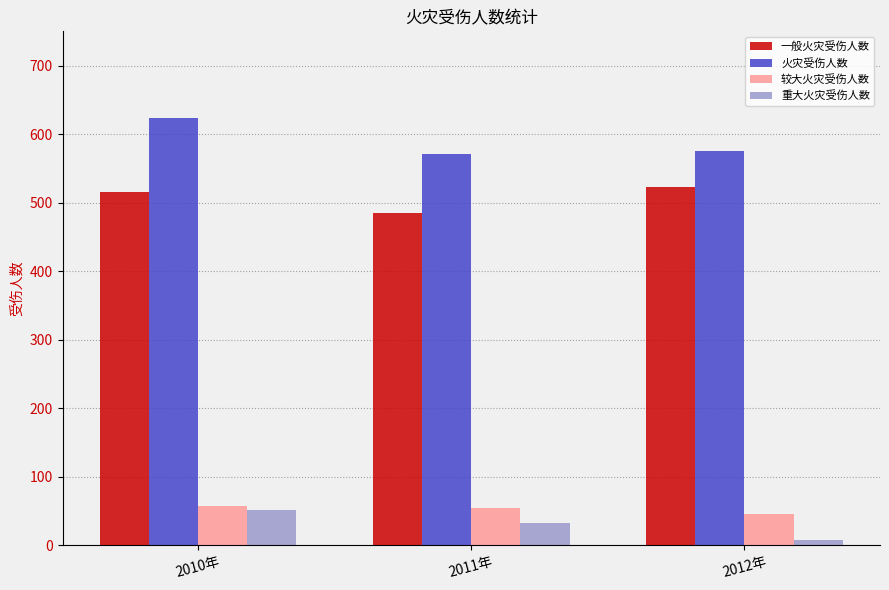

Rank the categories by 重大火灾受伤人数 value from lowest to highest.

2012年, 2011年, 2010年